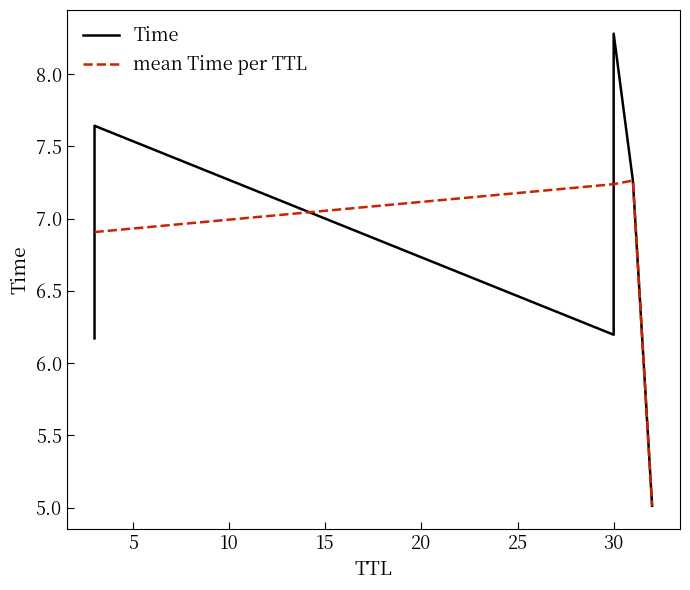

How many interior local peaks does the mean Time per TTL series have?

1